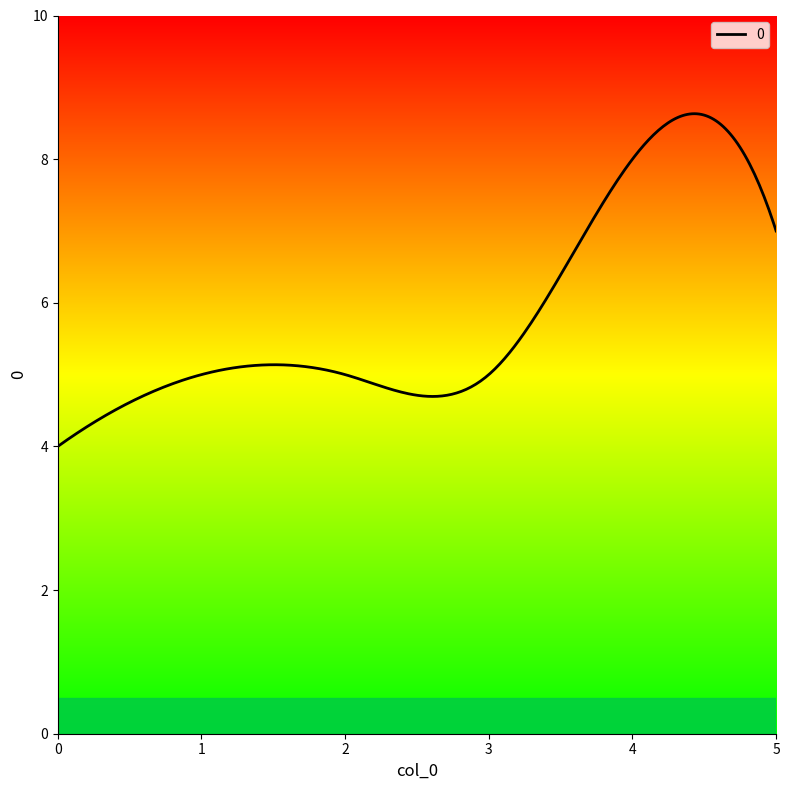

What is the greatest value displayed?

8.6